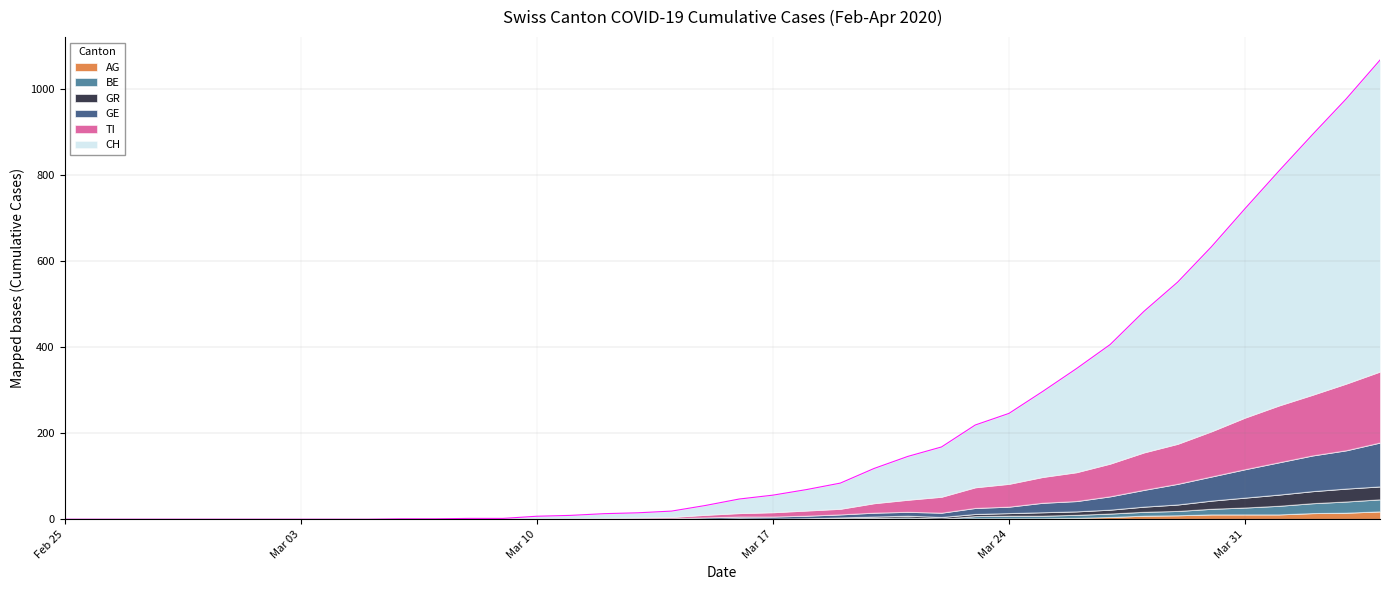

What are all the series names shown in the legend?

AG, BE, GR, GE, TI, CH